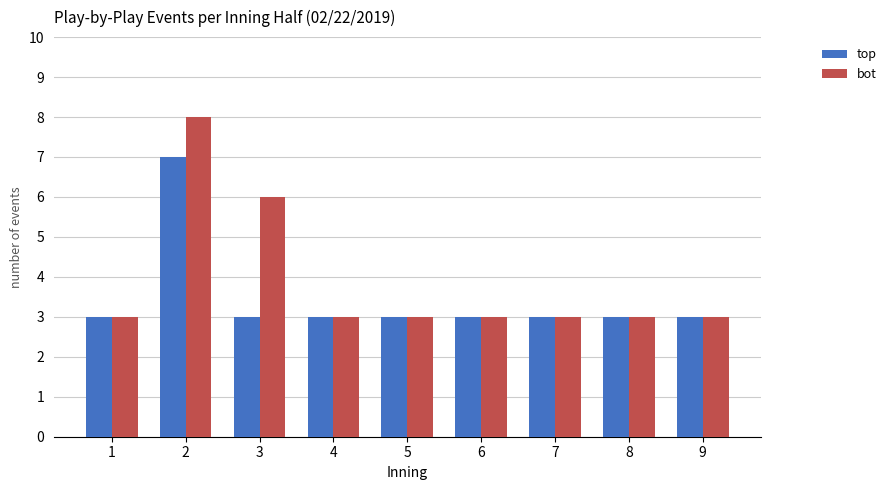

At how many categories does at least one series exceed 4?

2